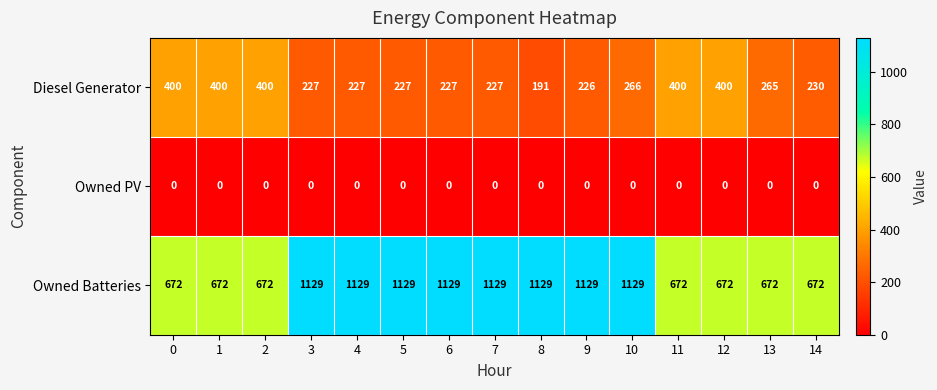

What is the spread (max minus min) of values at 11?

672